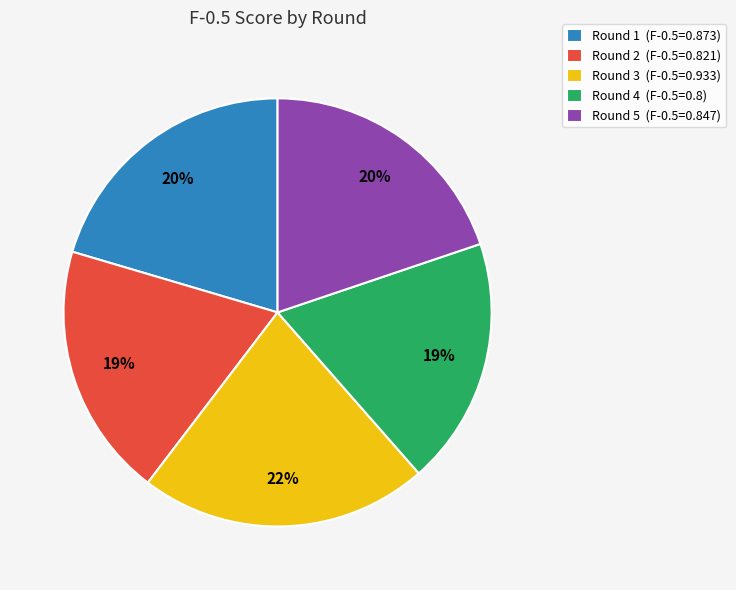

To the nearest percent, what is the difference between the Round 4 (F-0.5=0.8) and Round 3 (F-0.5=0.933) slice percentages?

3%